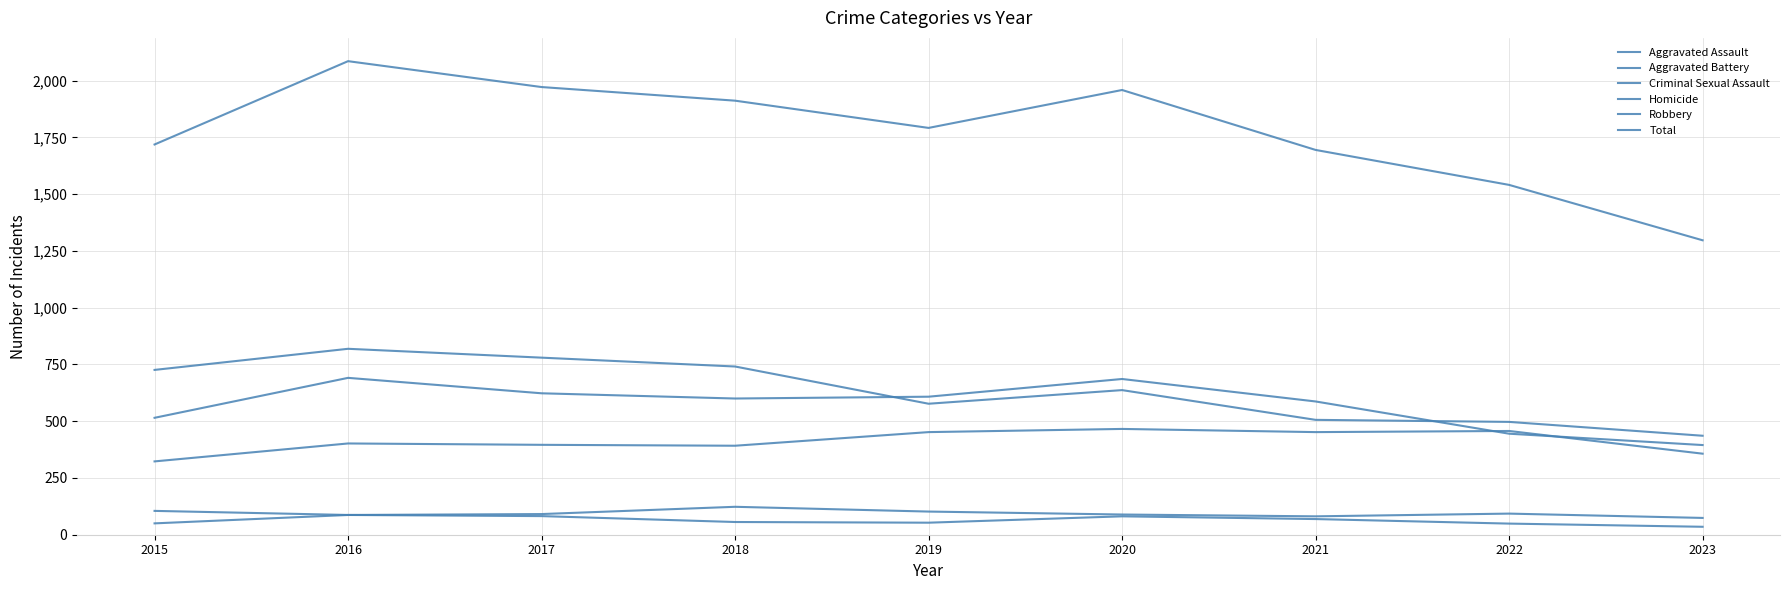

The Robbery series shows 676 at 2023. True or false?

False